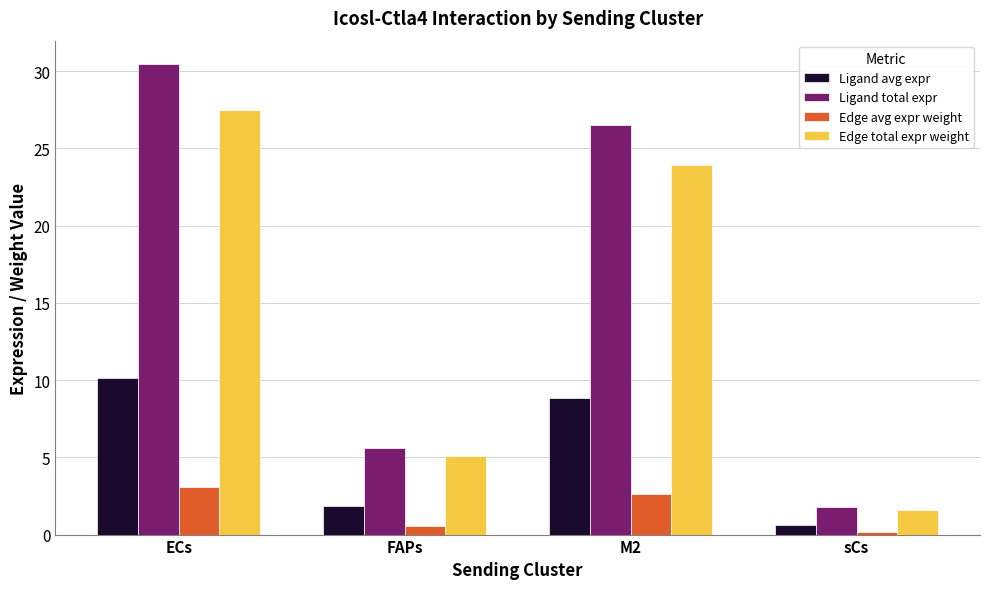

List the series in order of their peak value, lowest first.

Edge avg expr weight, Ligand avg expr, Edge total expr weight, Ligand total expr